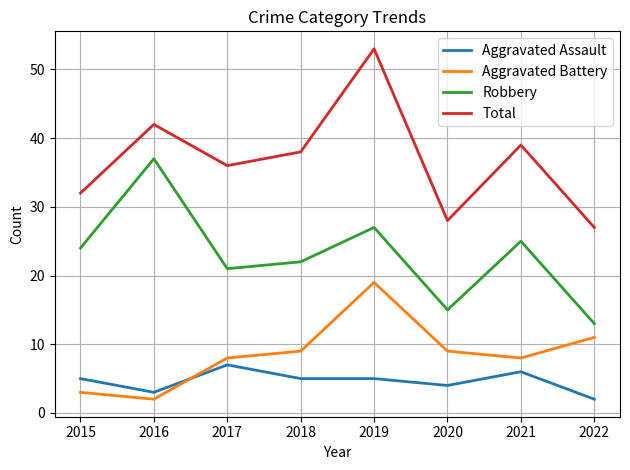

What is the difference between the second highest and minimum values in the Total series?

15